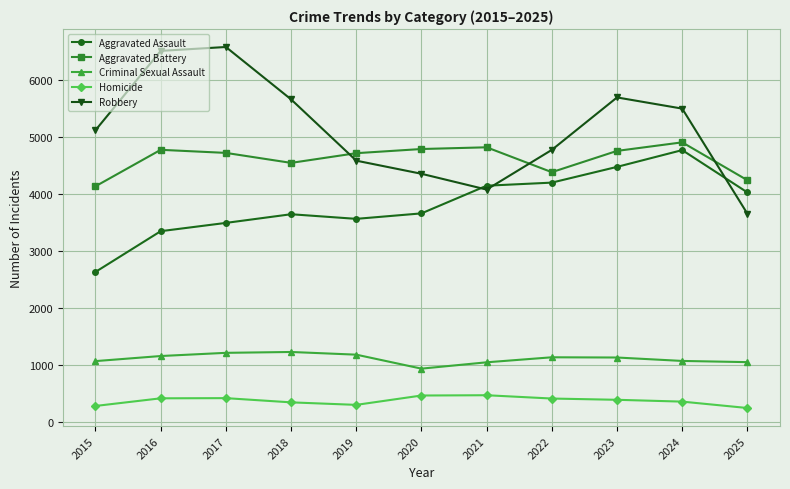

What is the sum of the Robbery values at 2020 and 2018?

10002